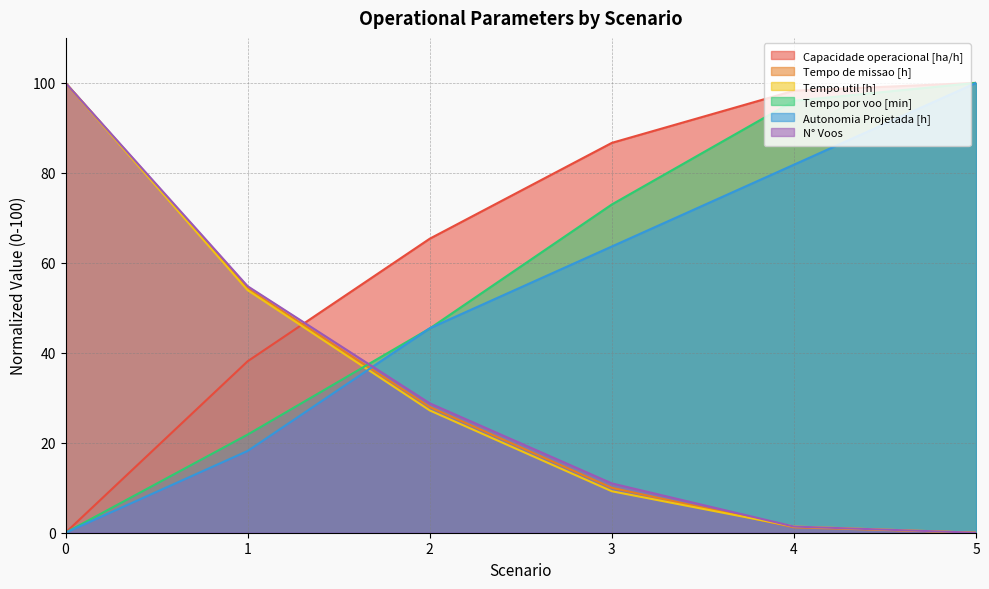

What is the total value across all series at 4?

280.0